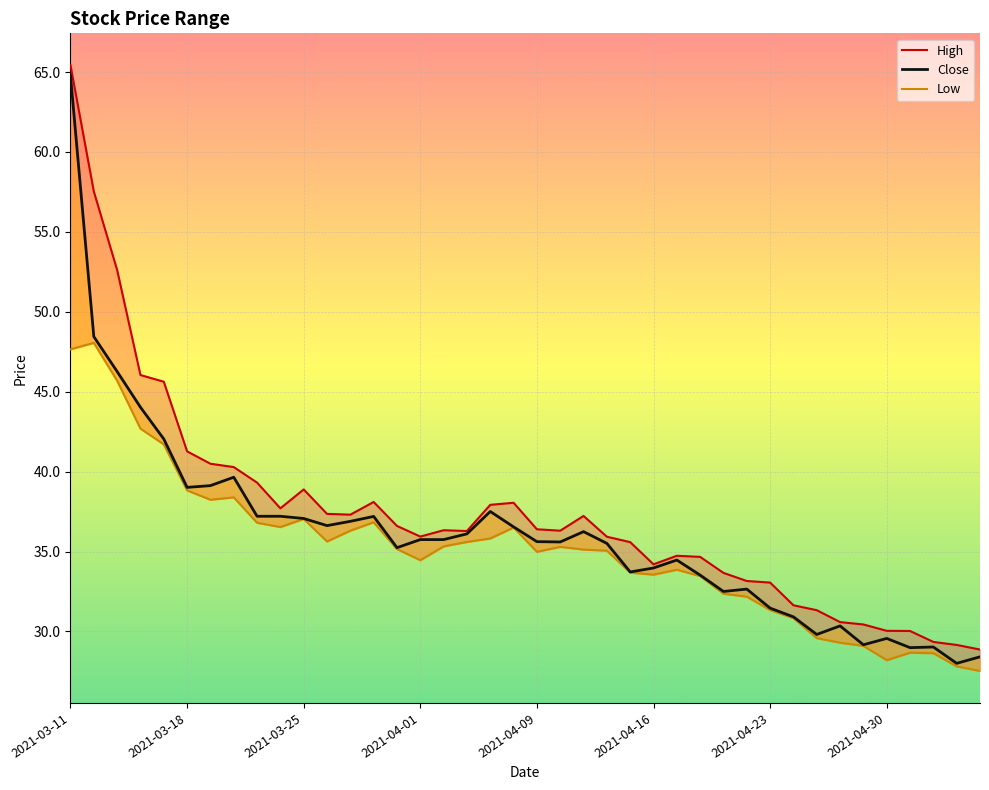

How many lines are shown in the chart?

3